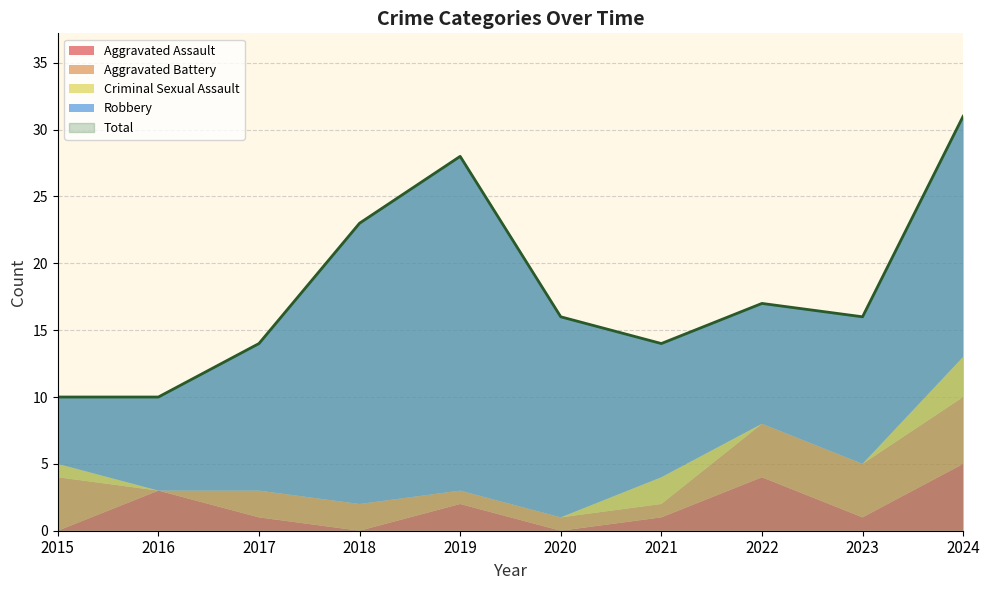

At how many categories does at least one series exceed 11?

8